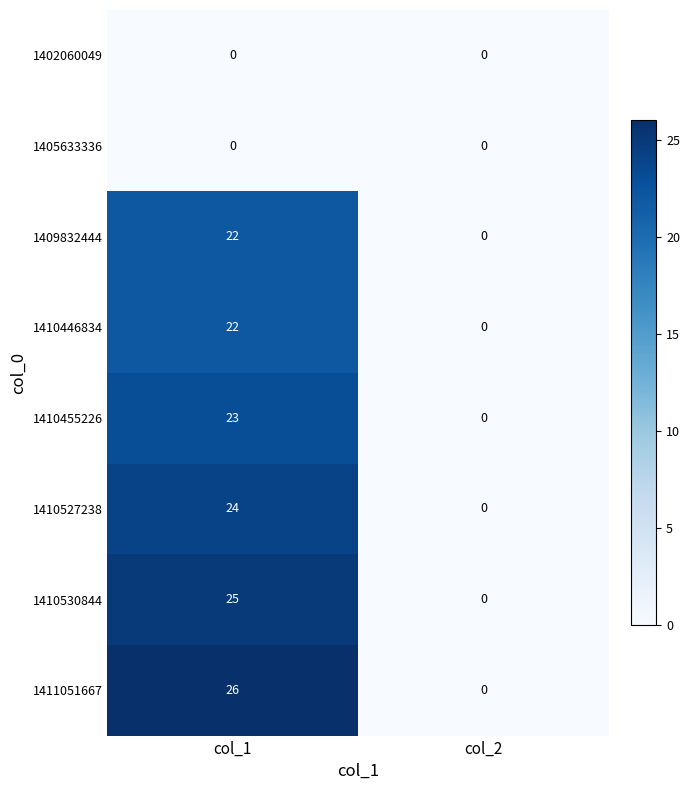

What is the total value across all series at col_1?

142